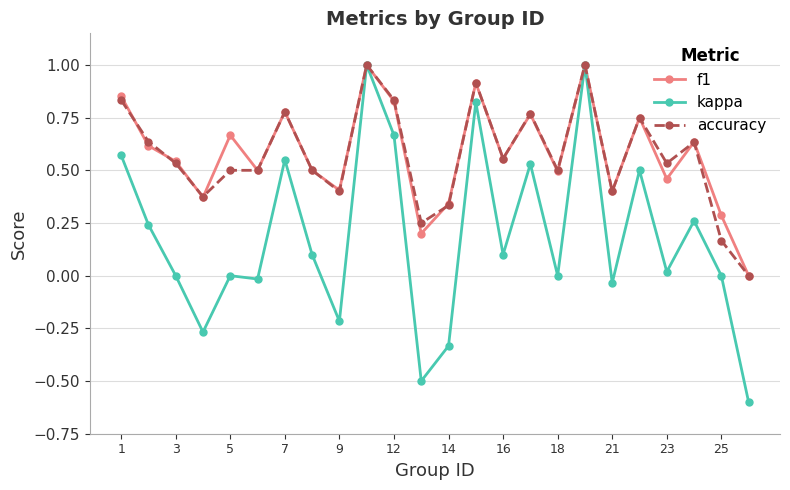

Count the number of categories in the chart.

24